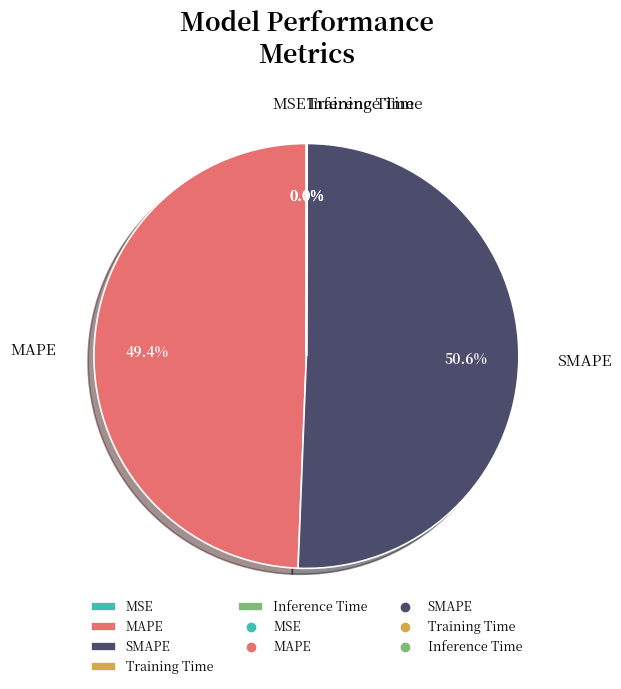

What portion of the pie excludes MAPE?

50.6%